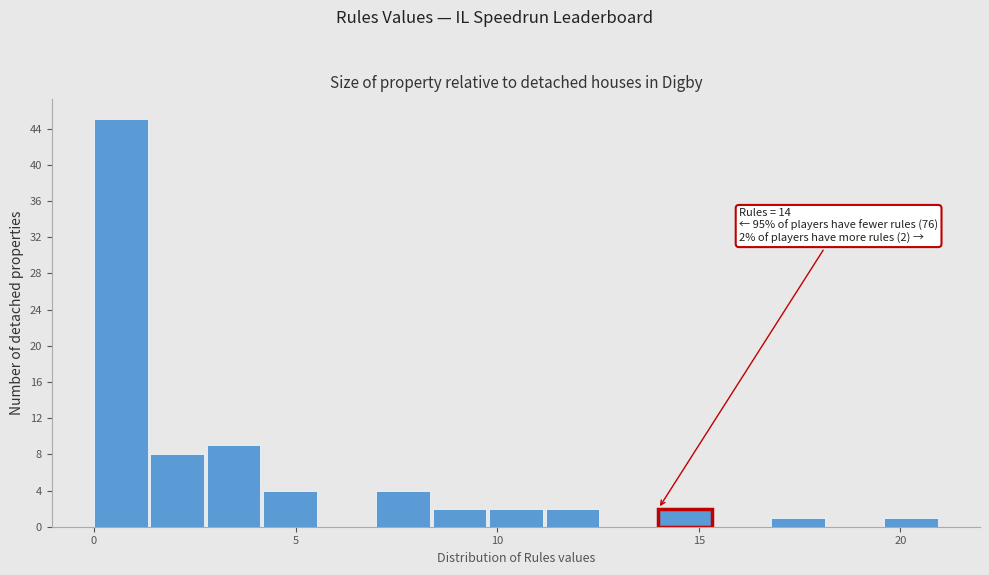

Around what value on the x-axis is the tallest bar? Give the approximate position of its centre, as read against the axis.

0.5